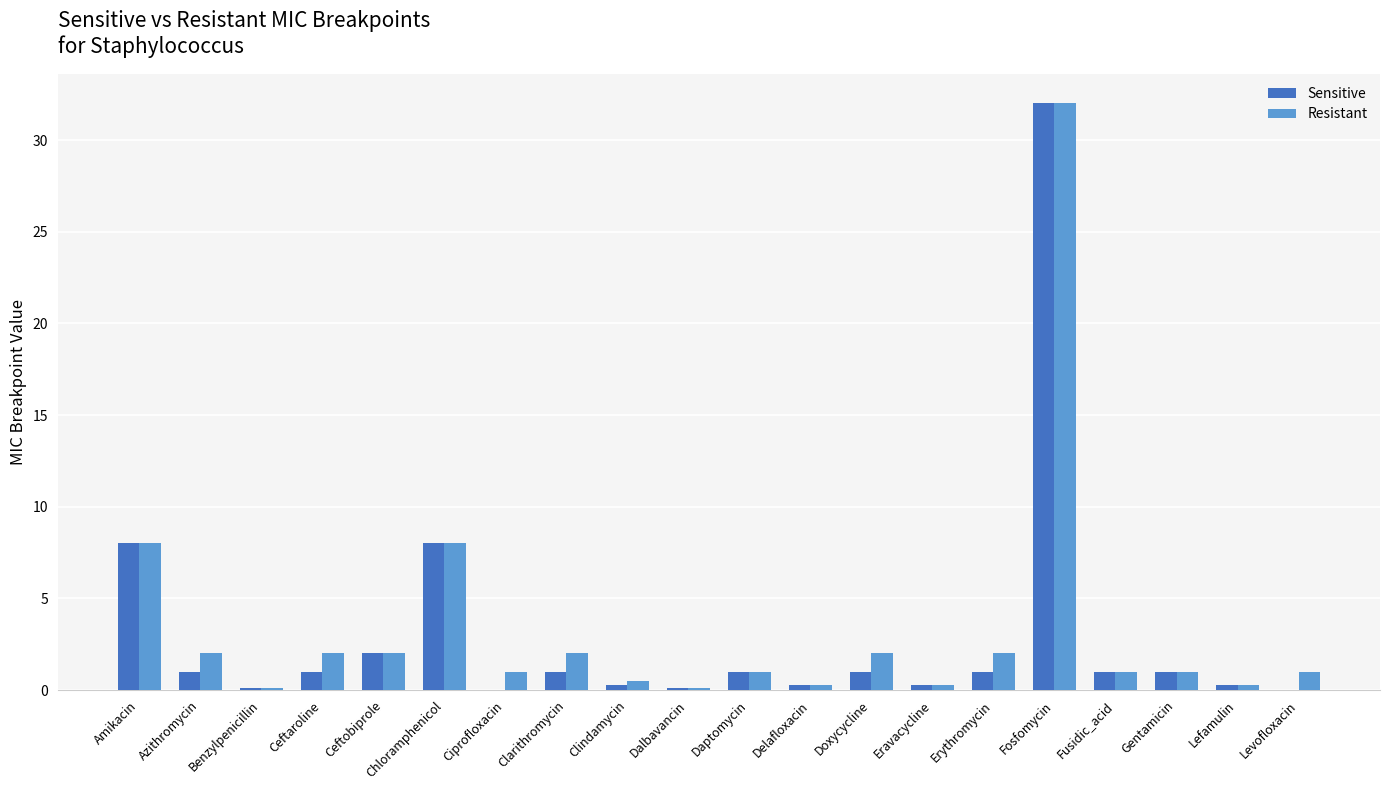

Does the chart contain stacked bars?

No